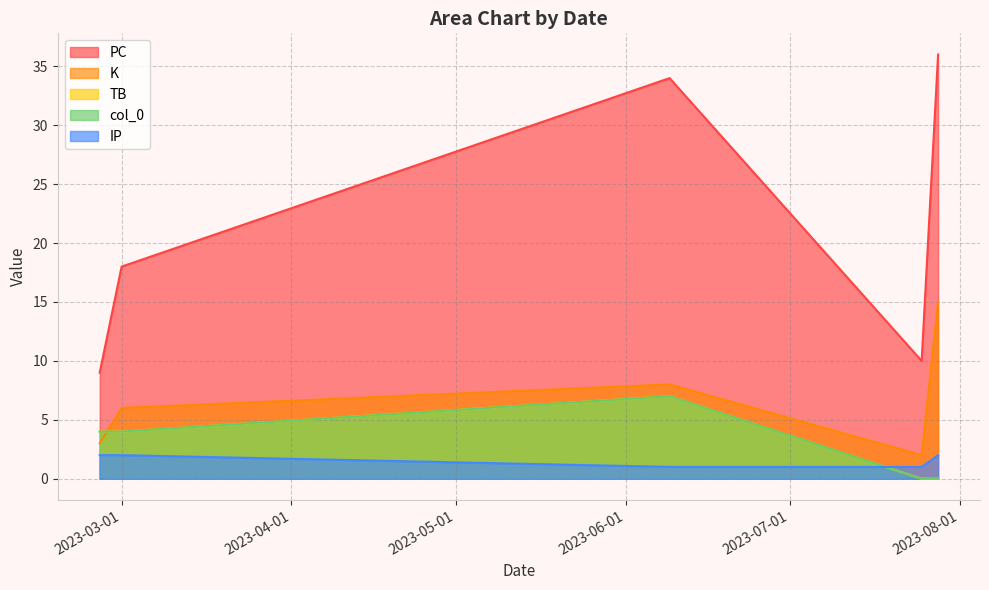

Is it true that PC equals 13 at 2023-06-09?

False